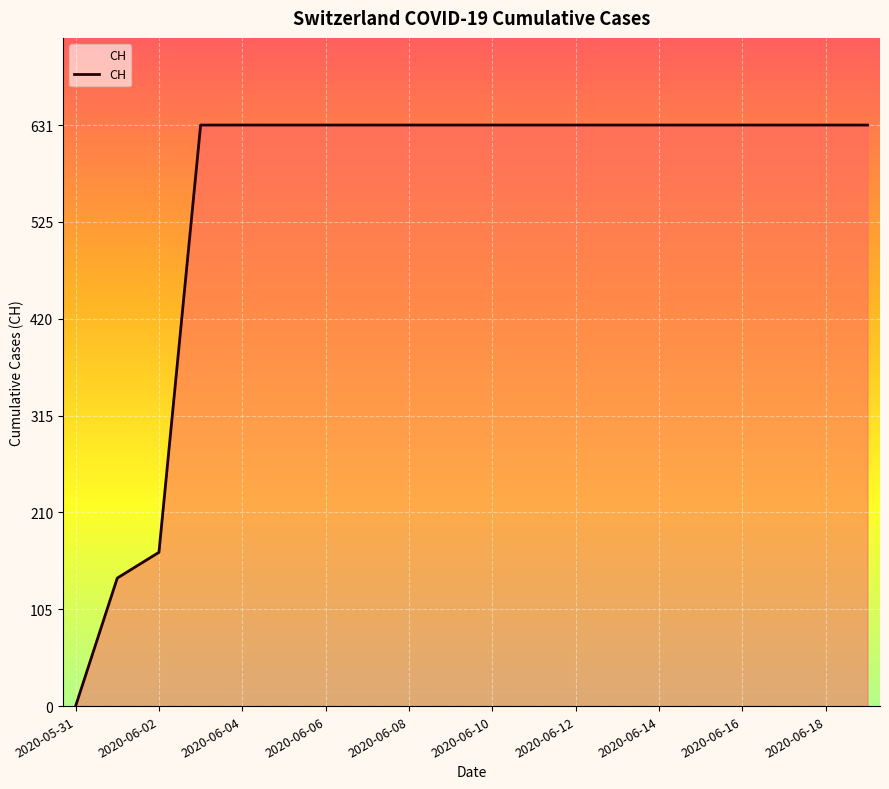

What is the difference between the maximum and minimum values?

631